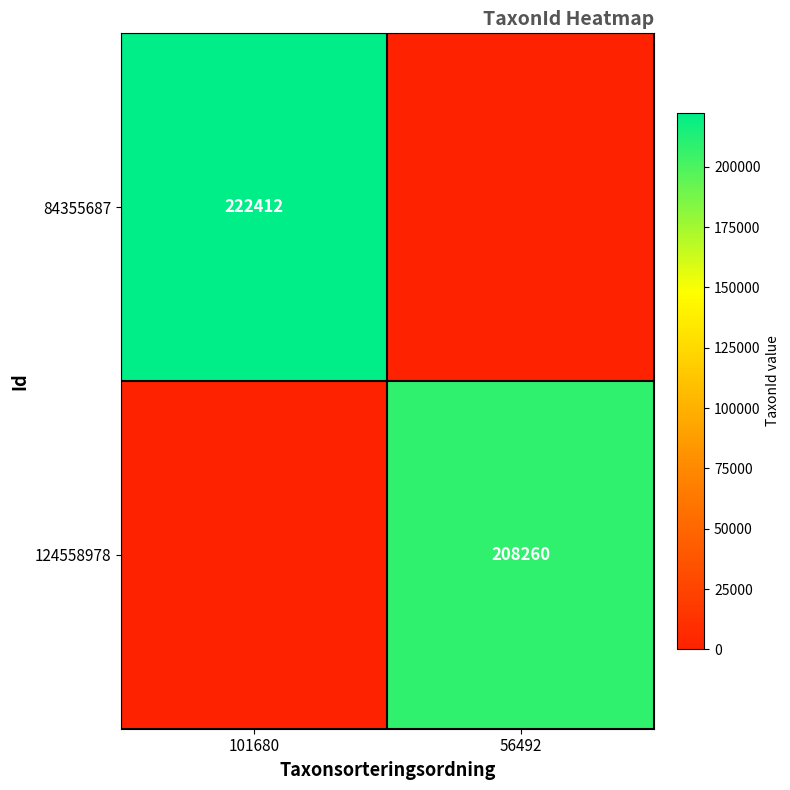

At how many categories does at least one series exceed 190588?

2